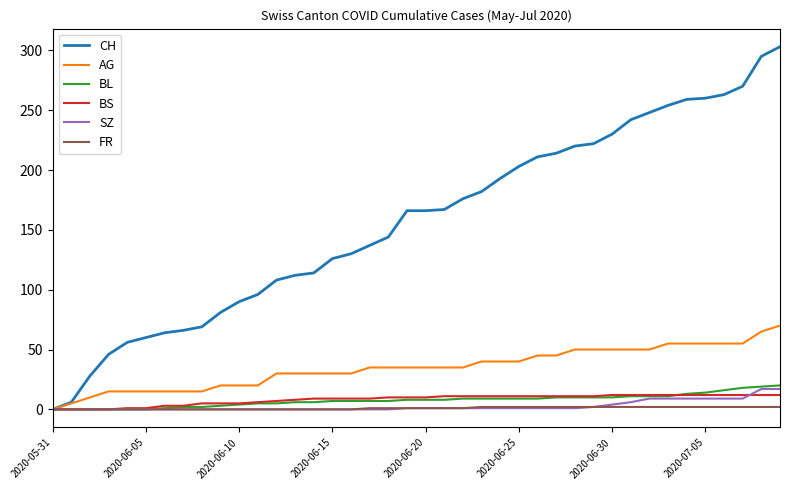

Which series has the largest range (max minus min)?

CH